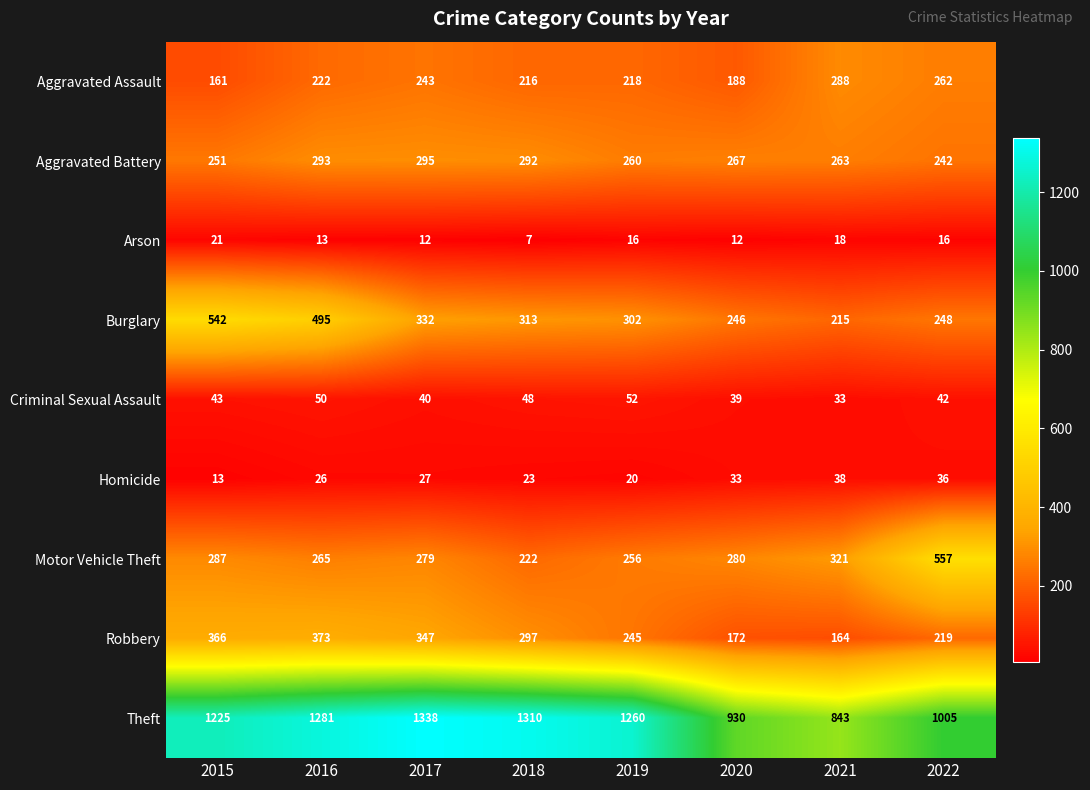

At which category is the sum across all series the highest?

2016